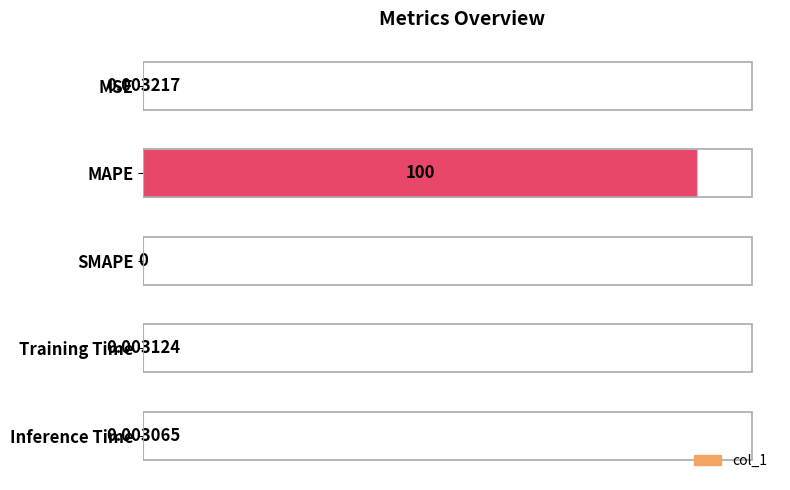

What is the greatest value displayed?

100.0